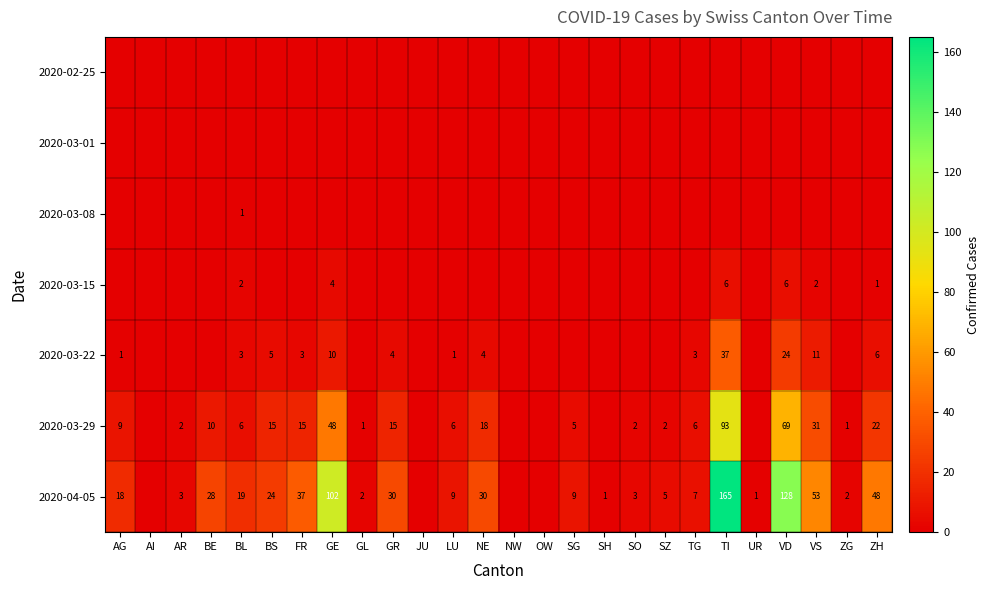

Is the value of 2020-03-22 at BL greater than the value of 2020-03-29 at VD?

No